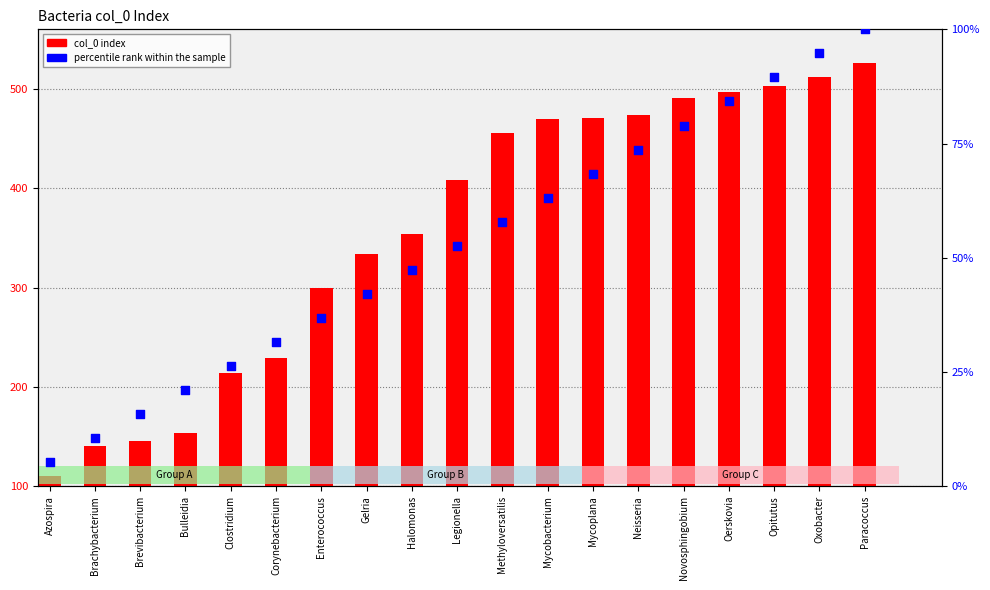

Which series has the widest spread of Y values?

col_0 index